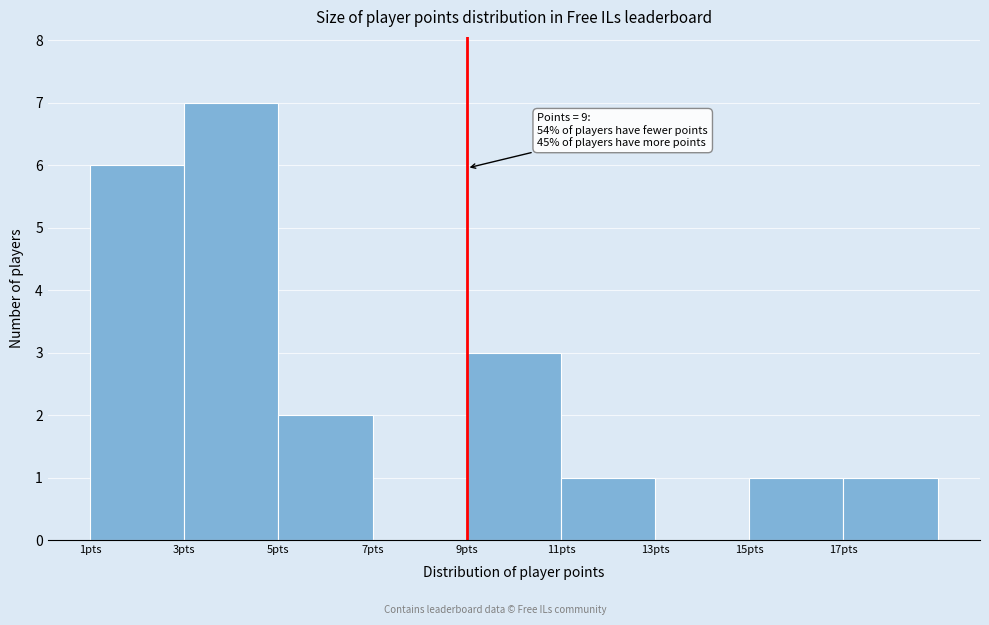

Which range on the x-axis has the tallest bar?

3 to 5